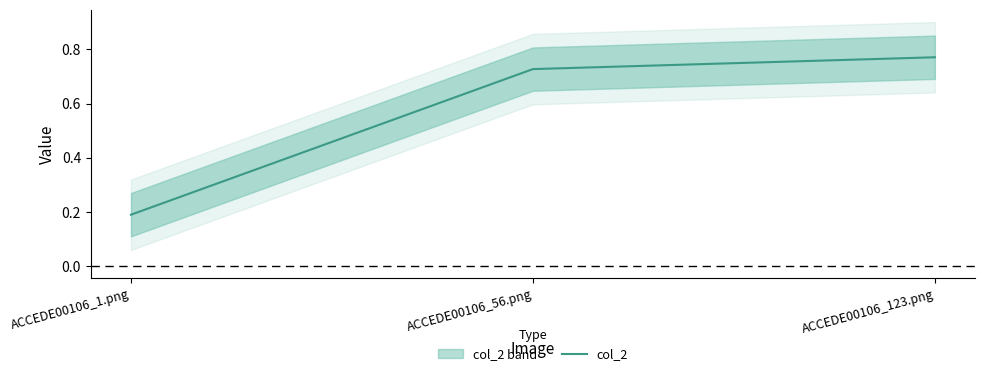

How many distinct data groups are displayed?

1